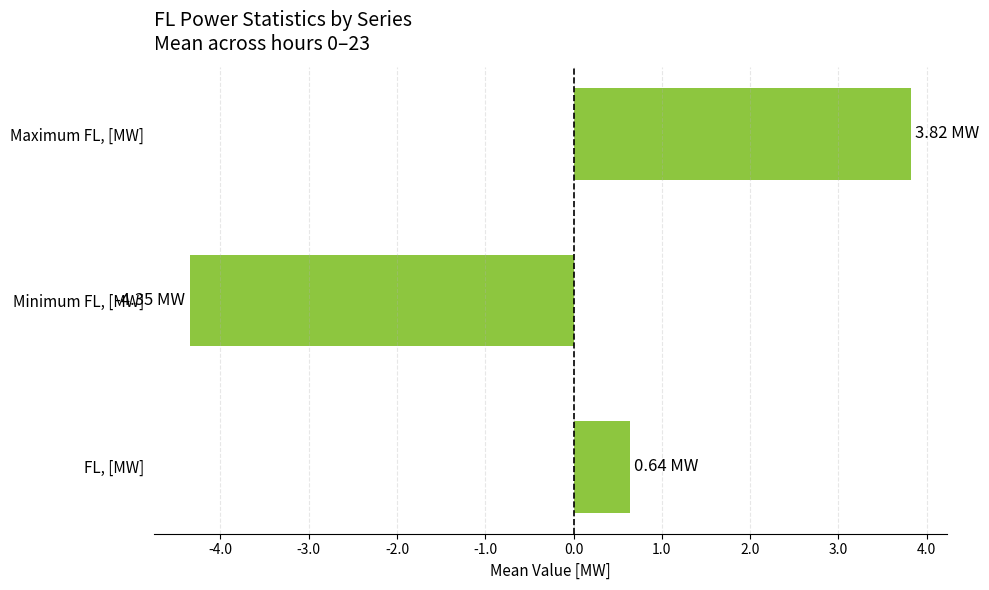

Where is the data nearest to the value 0?

FL, [MW]